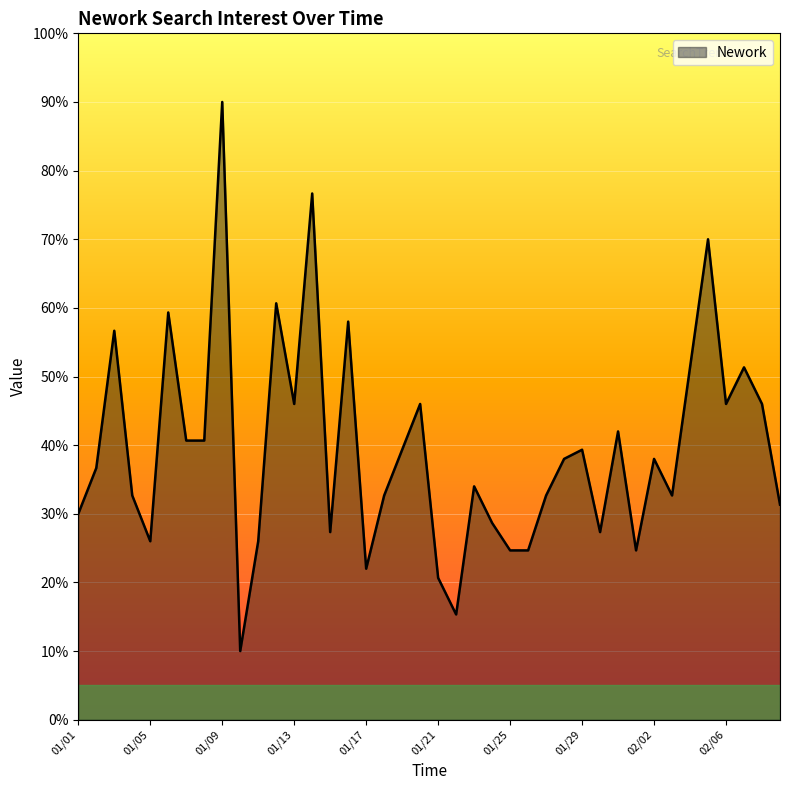

What is the difference between the maximum and minimum values?

80.0